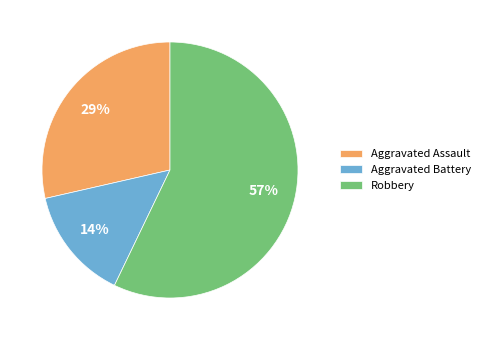

What is the ratio of the value at Aggravated Battery to the value at Aggravated Assault?

0.5